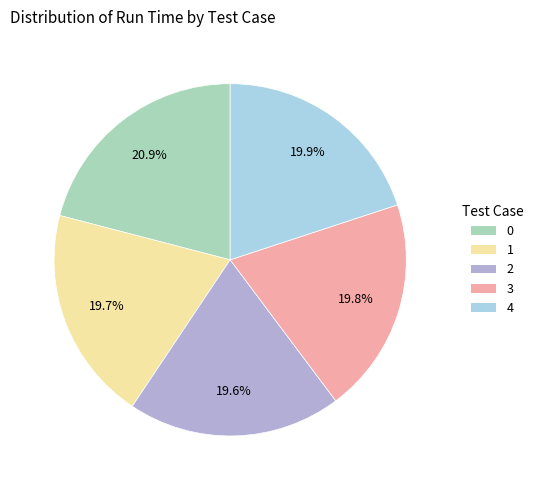

How much of the chart is everything except 0?

79.1%